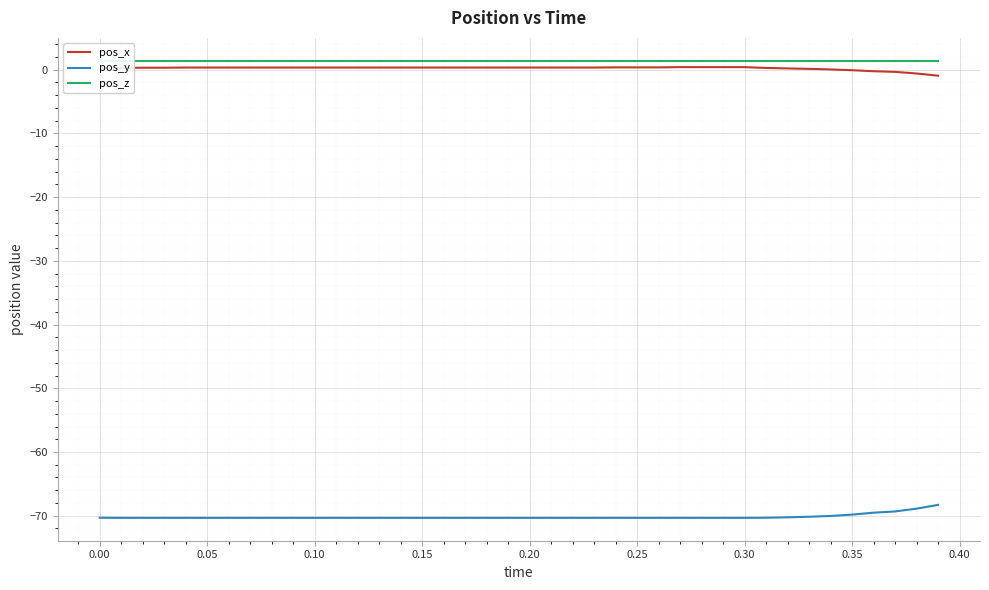

True or false: pos_y and pos_x intersect in this chart.

False